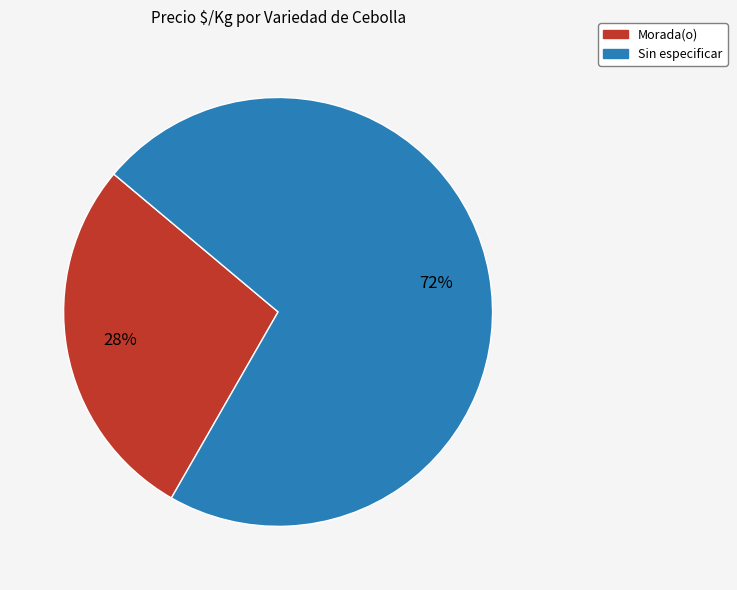

How many slices are in this pie chart?

2